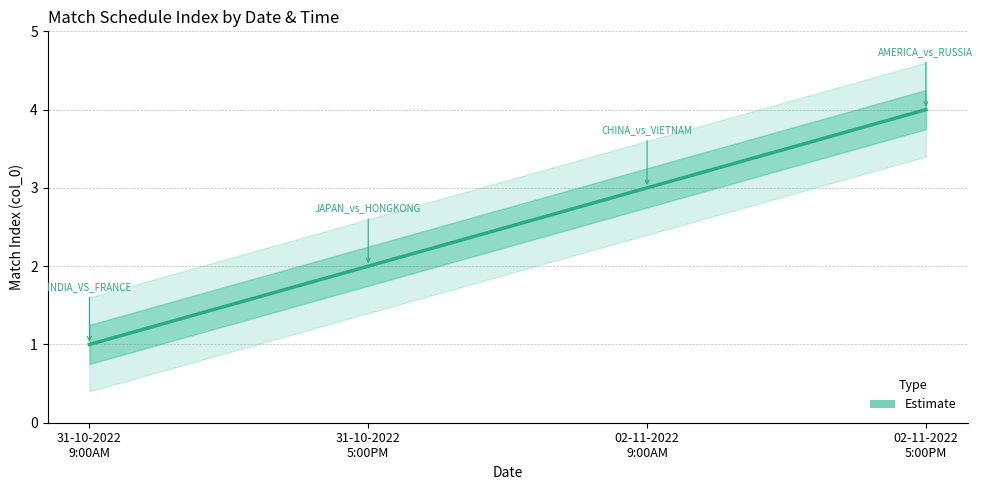

What is the maximum value shown in the chart?

4